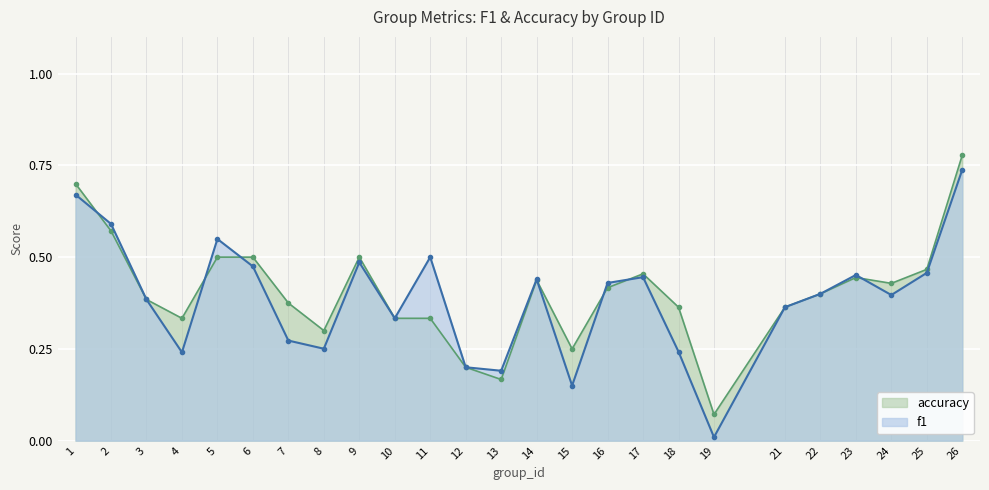

Which label corresponds to the smallest value in the chart?

19